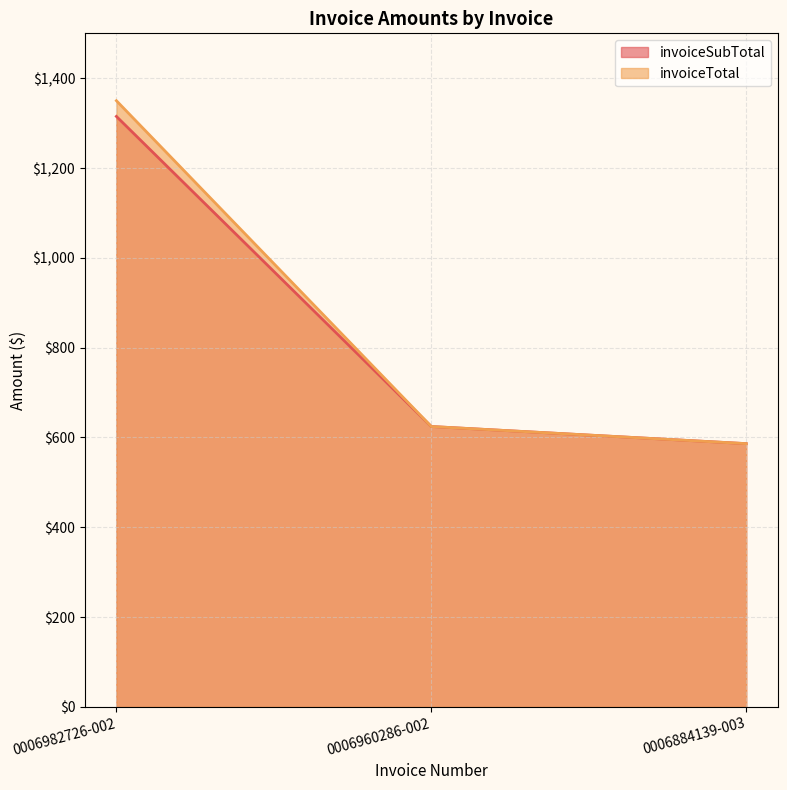

Which series has the largest total across all categories?

invoiceTotal